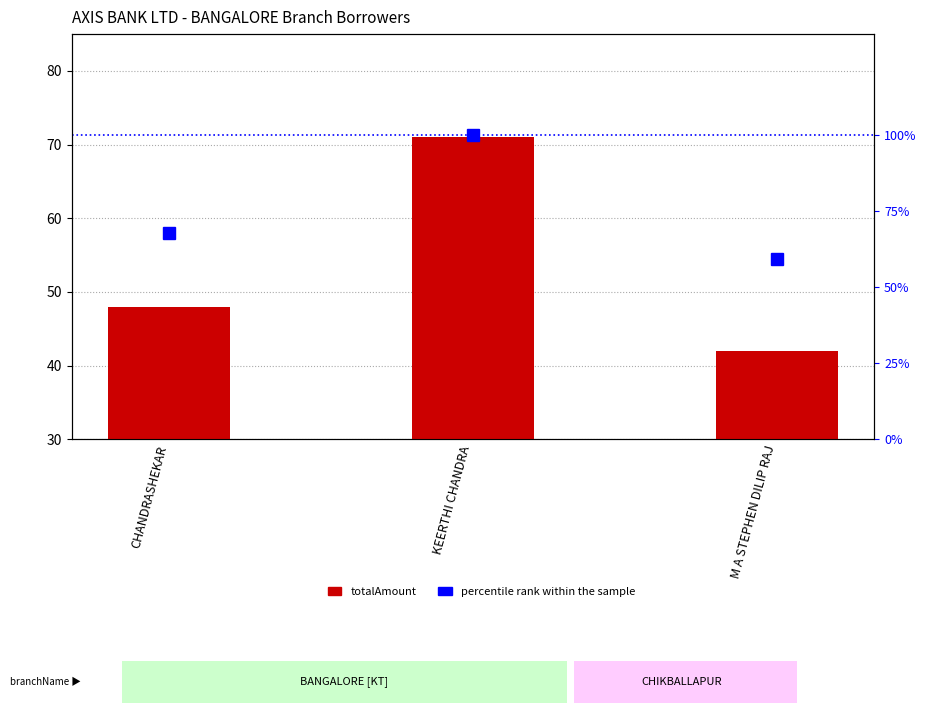

At M A STEPHEN DILIP RAJ, list the series in order from largest to smallest.

percentile rank within the sample, totalAmount